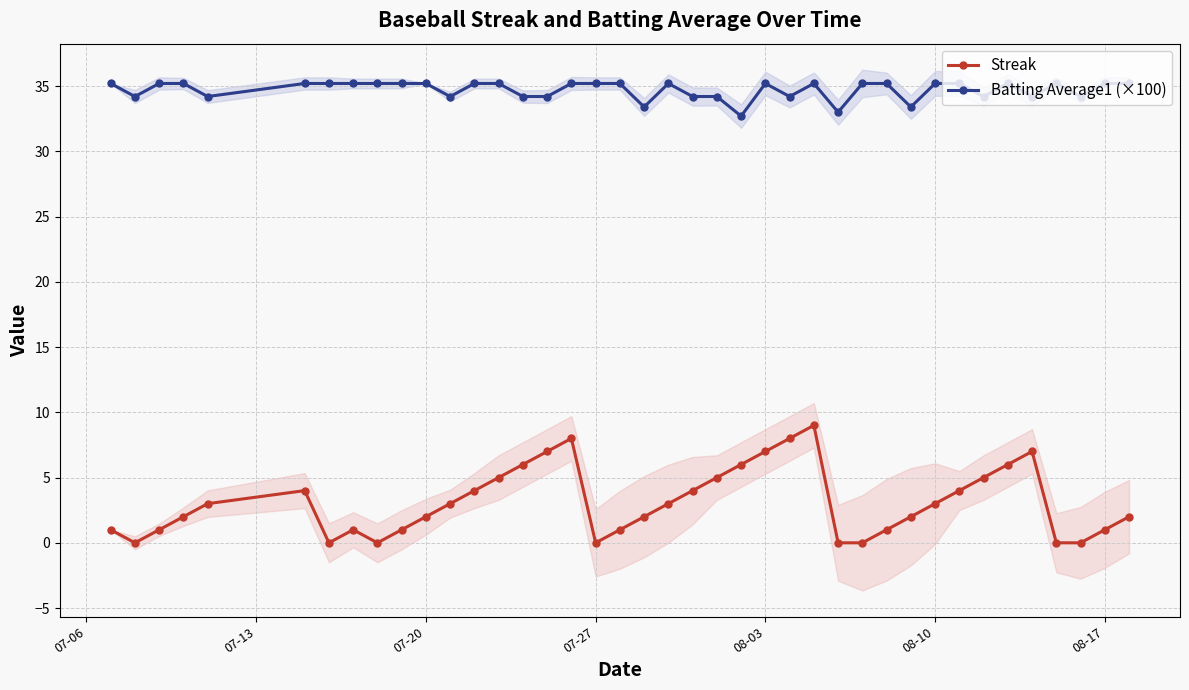

True or false: Streak and Batting Average1 (×100) cross at least once.

False